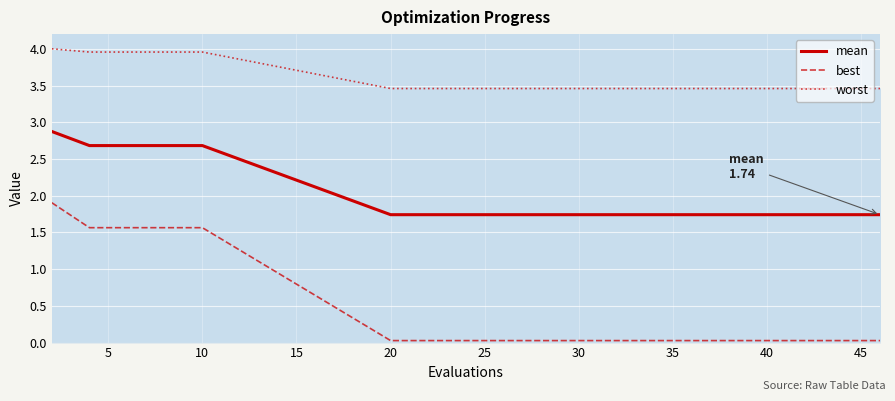

Which series has the widest spread of values?

best